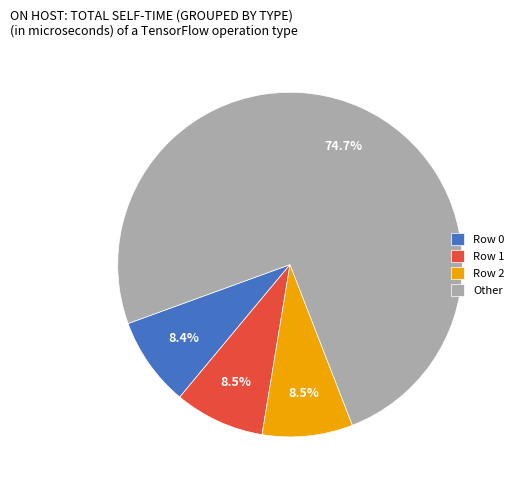

Do Other and Row 2 together represent more than half of the pie?

Yes